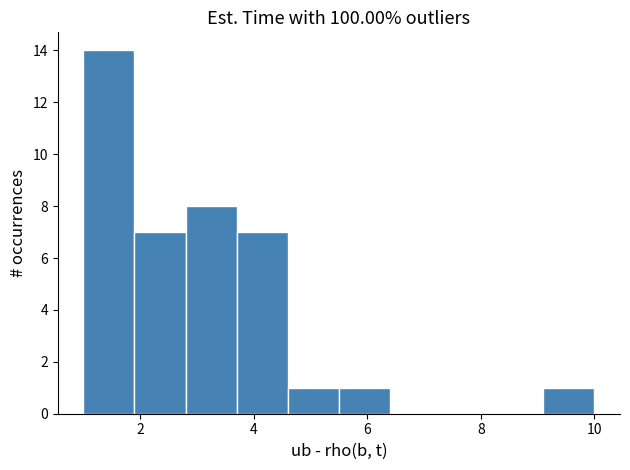

Which range on the x-axis has the tallest bar?

1.0 to 1.9